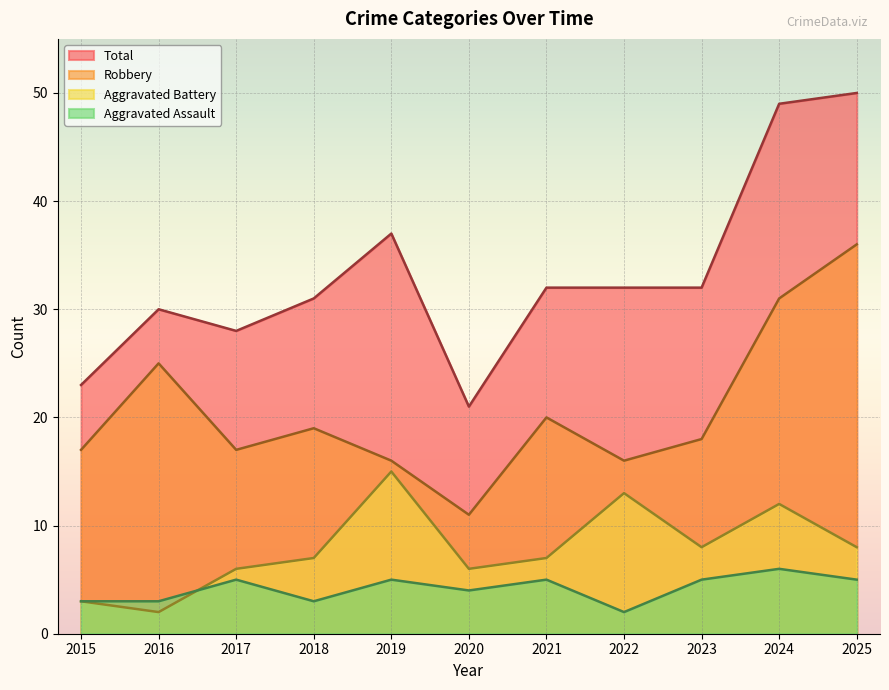

What is the difference between the maximum and minimum values in the Aggravated Assault series?

4